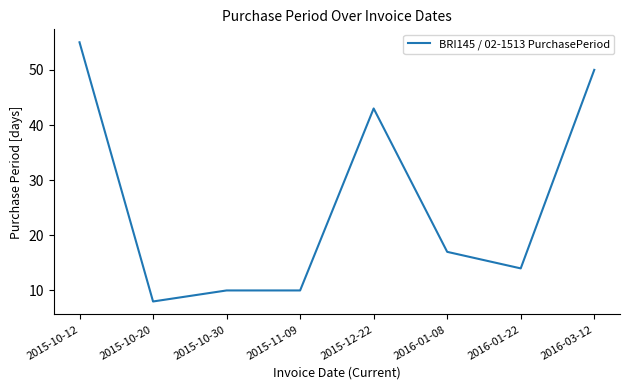

Where does the data first go above 17?

2015-10-12